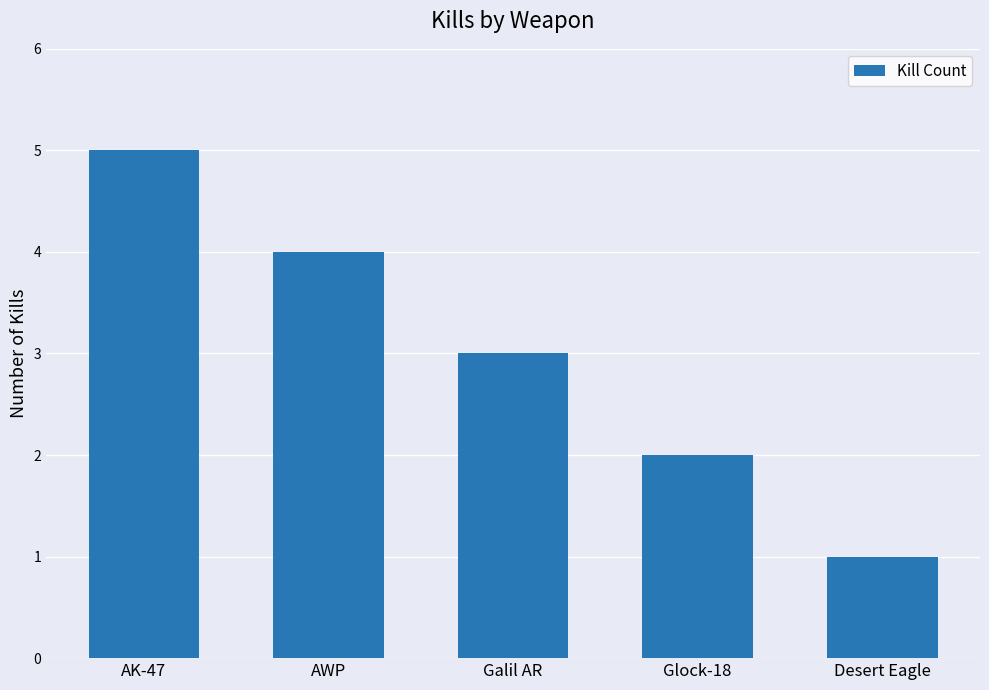

Which category has the highest value across all series?

AK-47